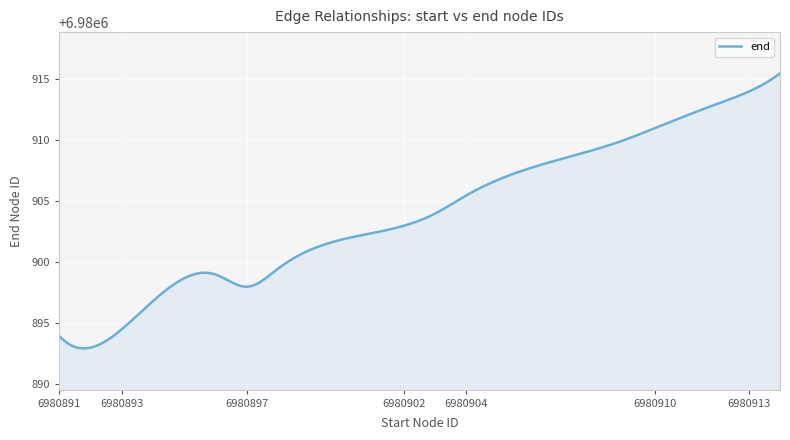

What is the greatest value displayed?

6980915.5